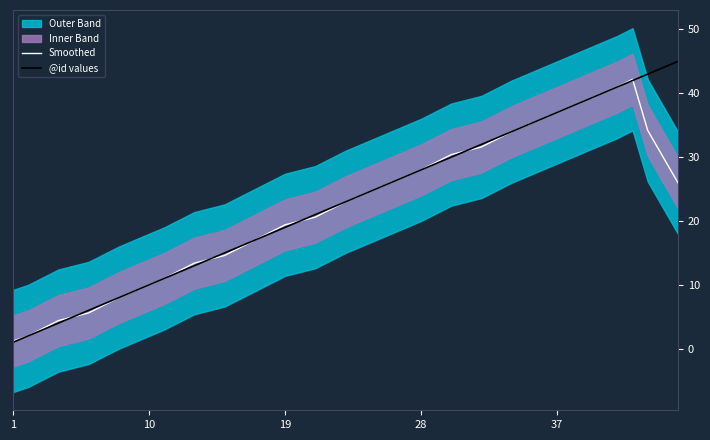

Which series has the largest range (max minus min)?

@id values